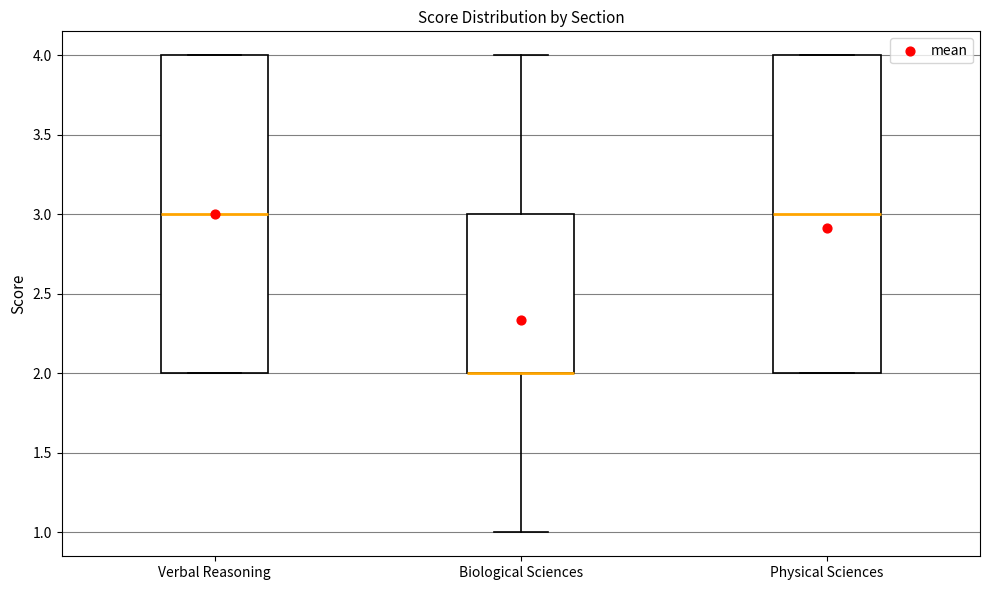

Where does the median line of the box for Verbal Reasoning sit on the y-axis? The values are not printed on the chart, so give them approximately, as read against the axis.

3